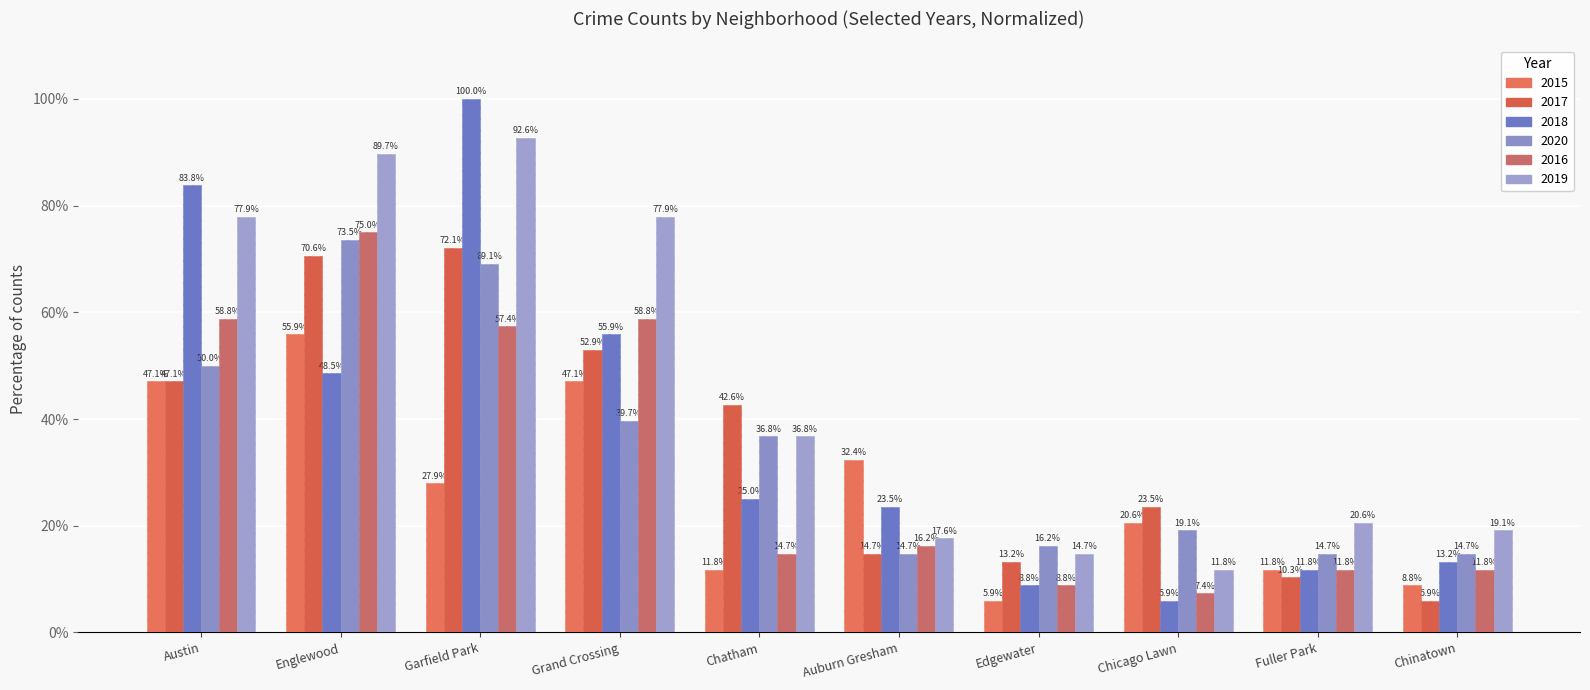

Where is 2019 nearest to the value 52?

Chatham